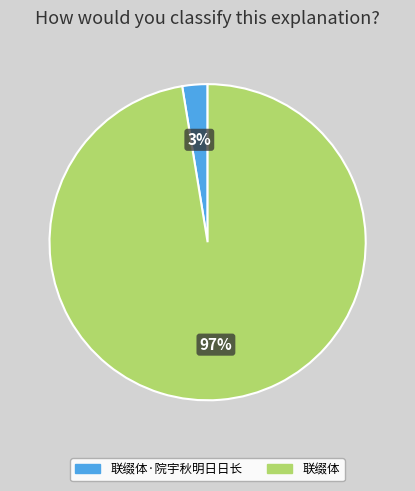

How many slices are in this pie chart?

2